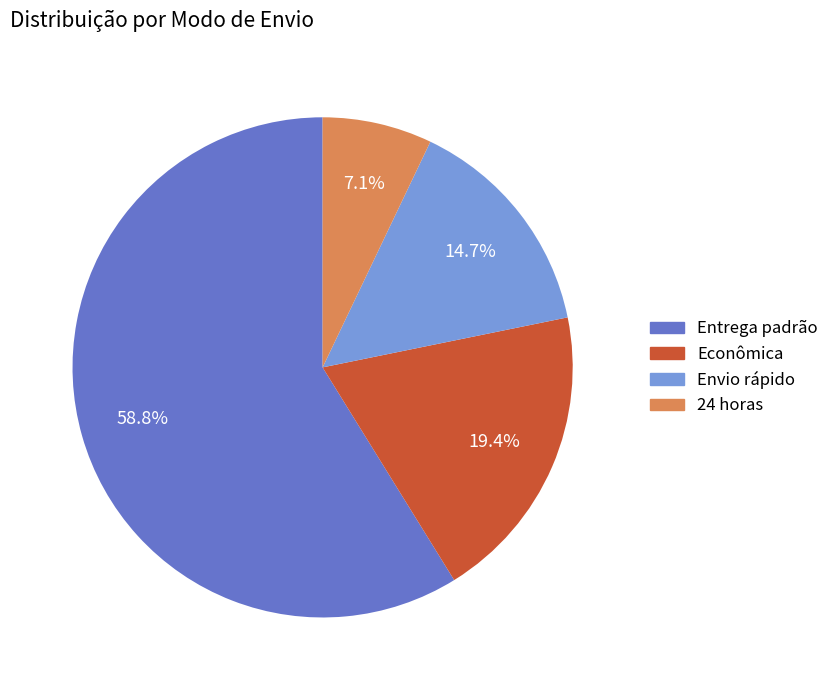

What percentage is the 24 horas slice, to the nearest percent?

7%